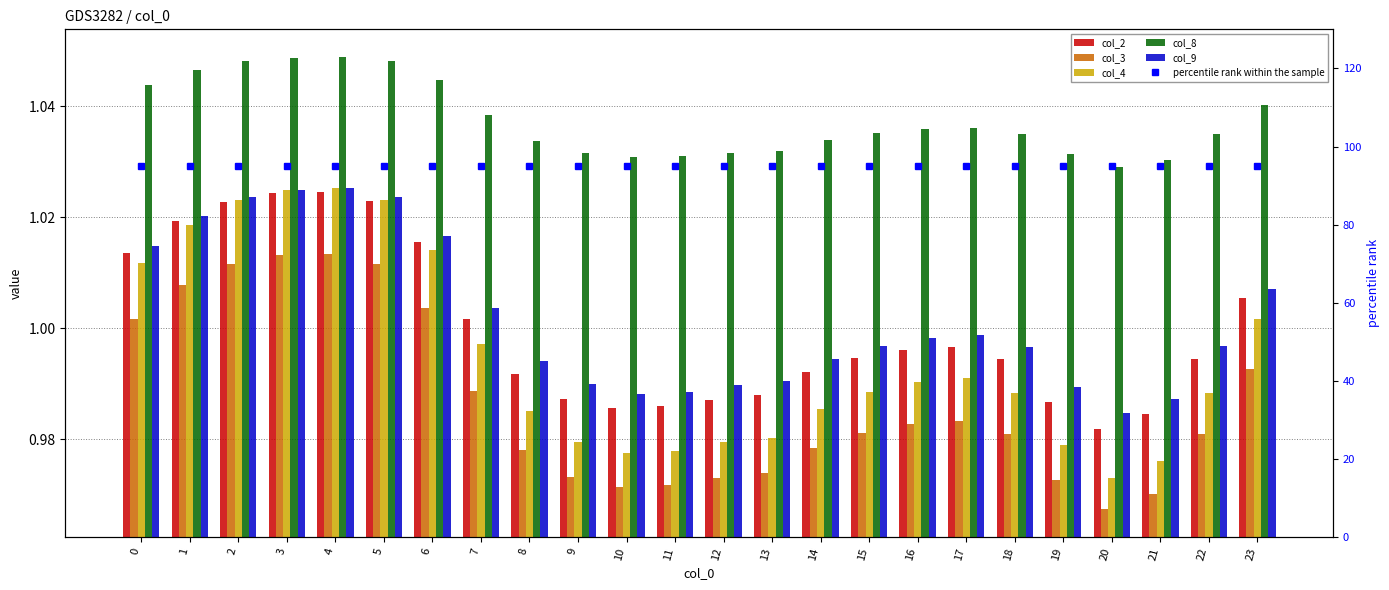

At which label is col_4 closest to 0?

20